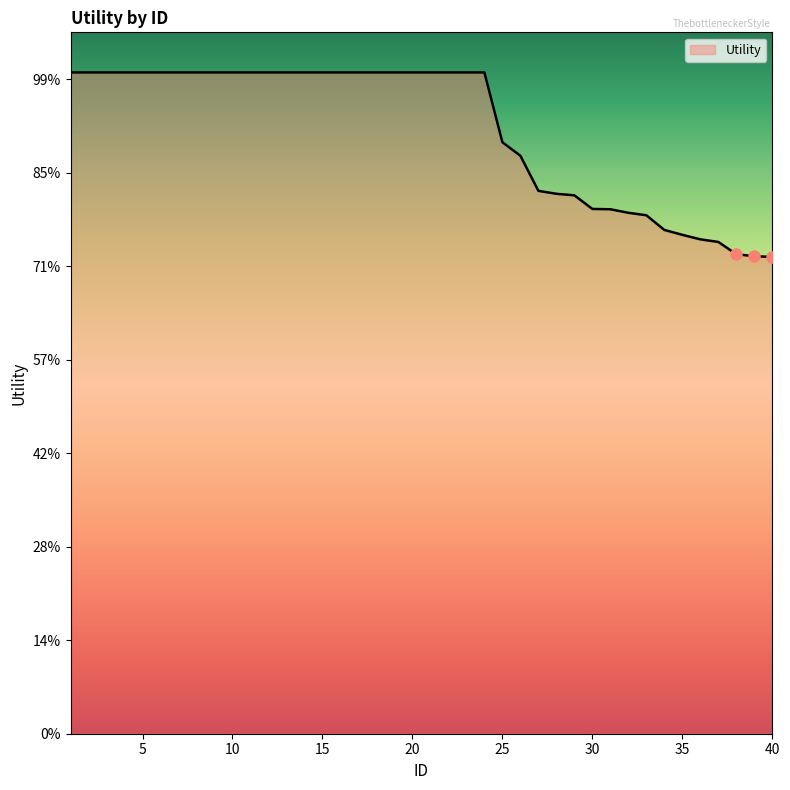

Rank the categories by value from lowest to highest.

40, 39, 38, 37, 36, 35, 34, 33, 32, 31, 30, 29, 28, 27, 26, 25, 1, 2, 3, 4, 5, 6, 7, 8, 9, 10, 11, 12, 13, 14, 15, 16, 17, 18, 19, 20, 21, 22, 23, 24